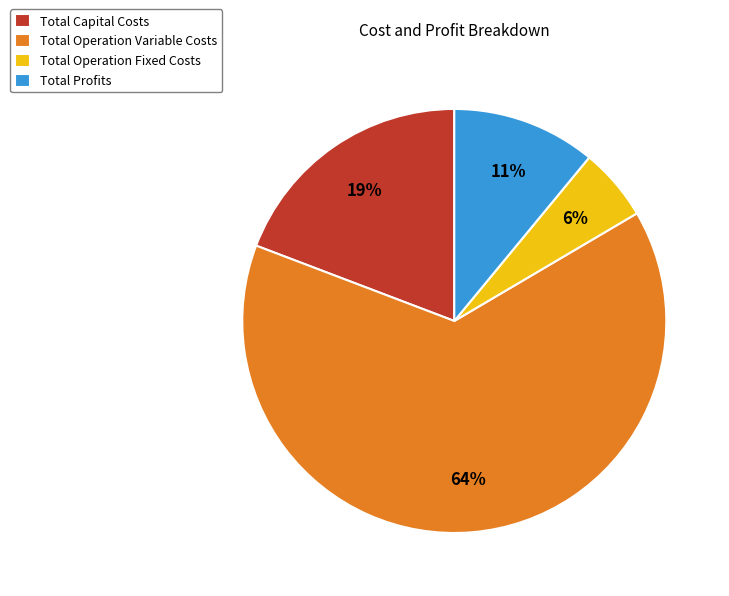

Combined, do Total Profits and Total Operation Fixed Costs account for over 50%?

No